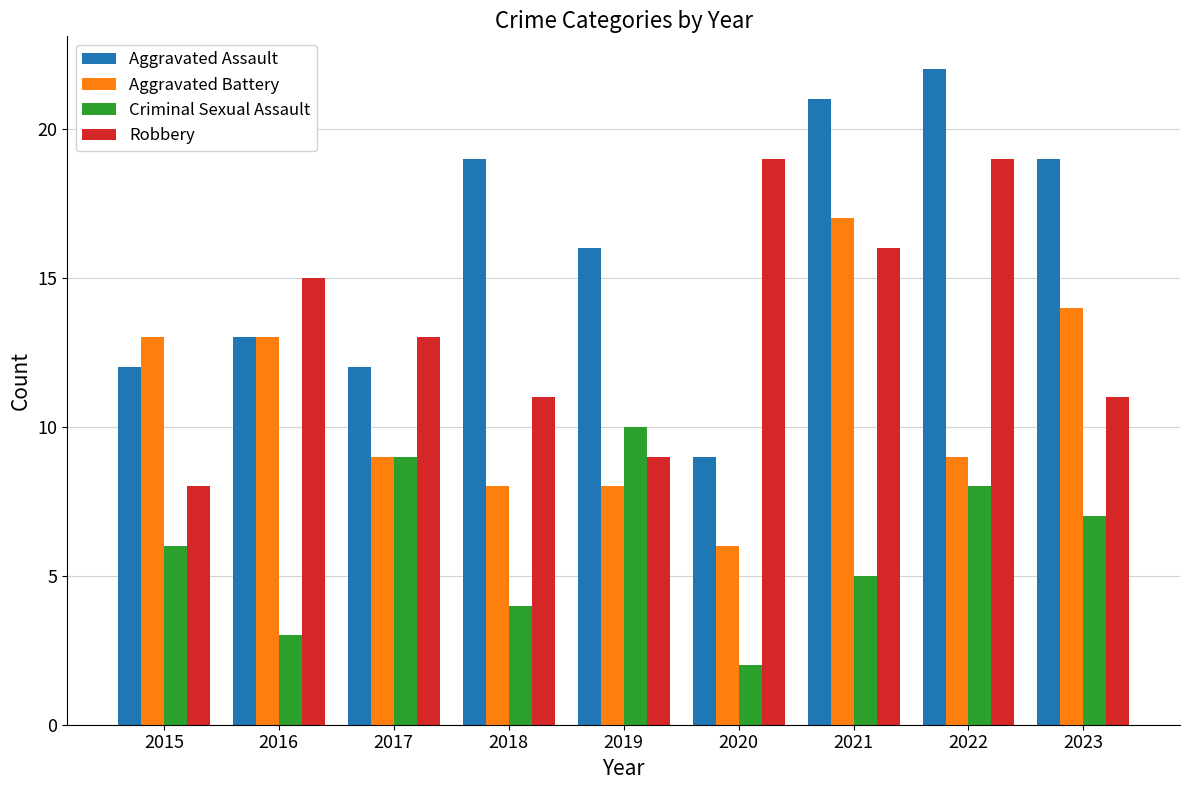

What is the spread (max minus min) of values at 2020?

17